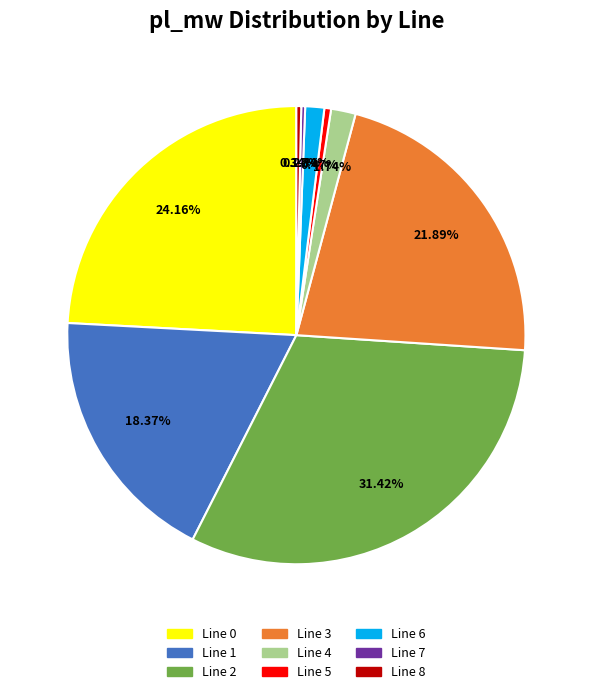

Is there a majority slice in this chart?

No